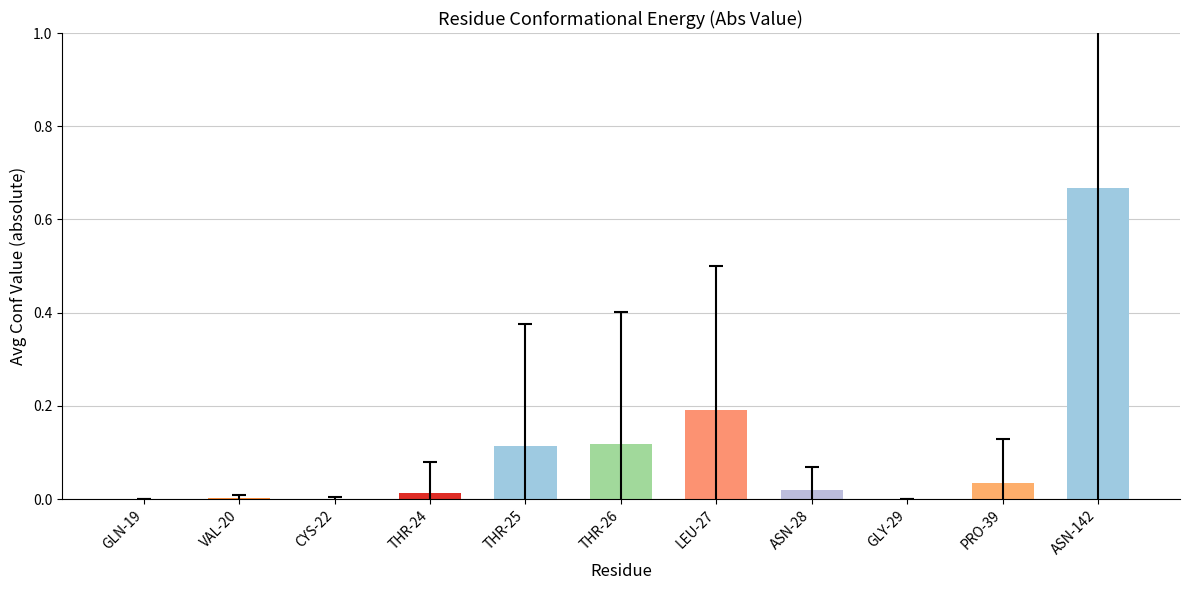

Which category has the highest value across all series?

ASN-142